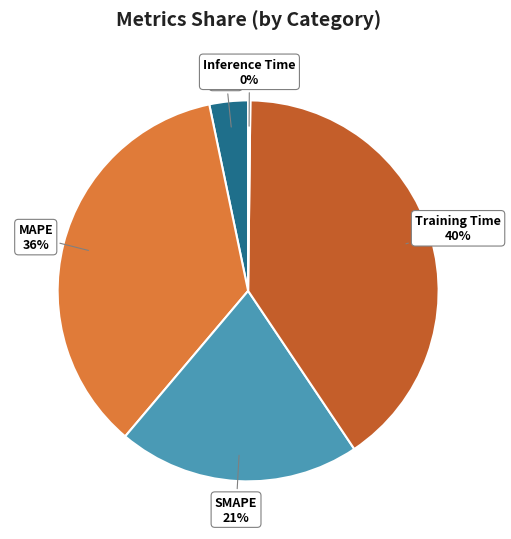

Is there any slice that represents more than half of the pie?

No